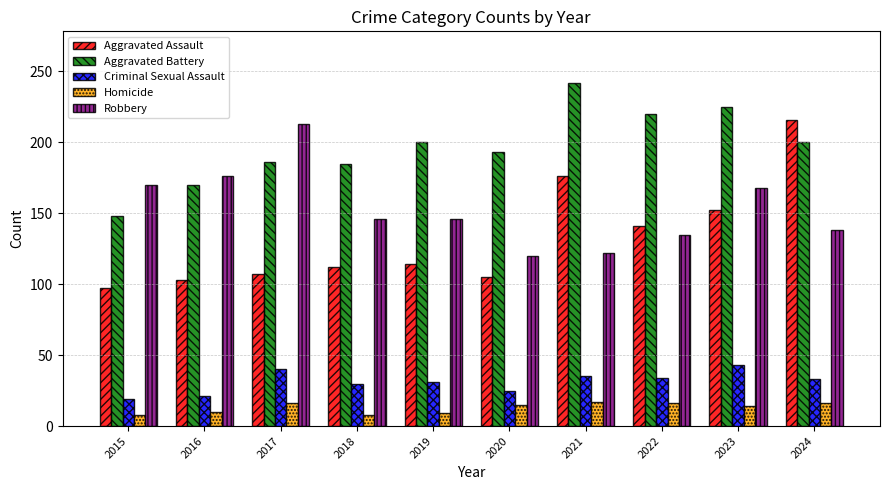

At how many categories does at least one series exceed 118?

10